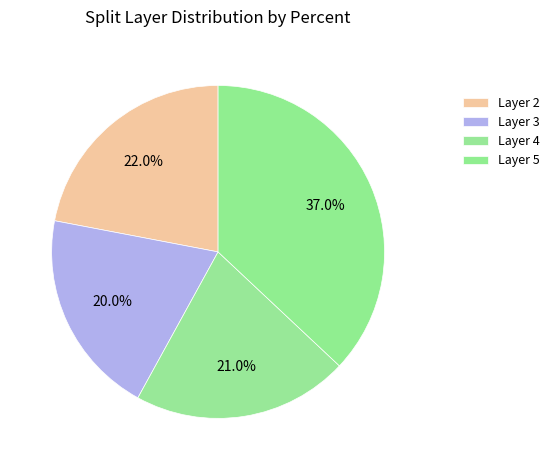

Rank the categories by value from lowest to highest.

Layer 3, Layer 4, Layer 2, Layer 5